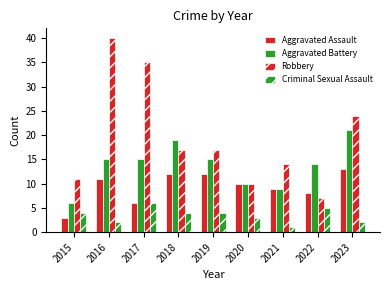

Does the chart contain any negative values?

No